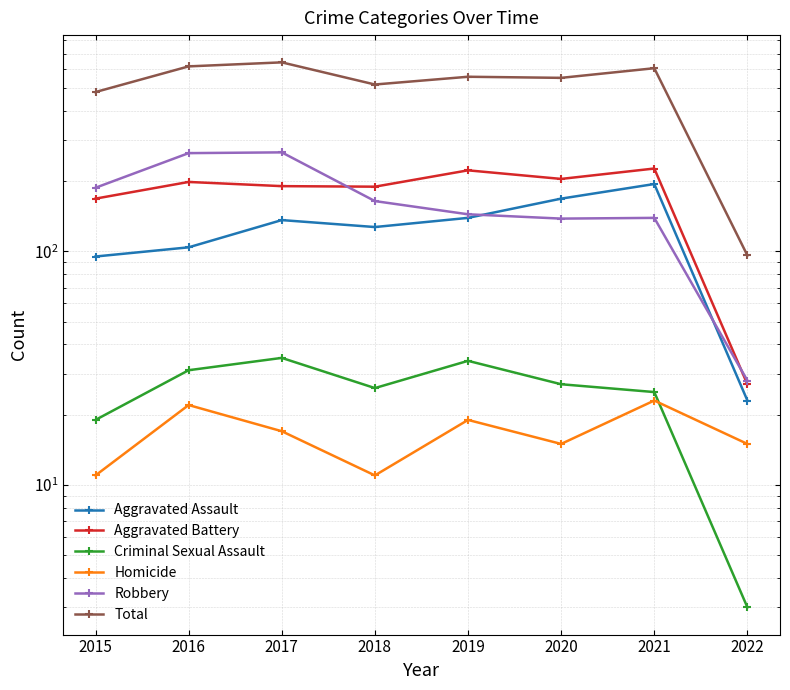

What is the approximate value of Robbery at 2019?

144